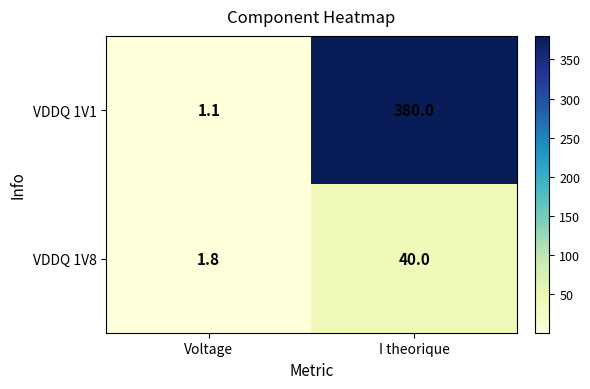

At how many categories does at least one series exceed 174?

1